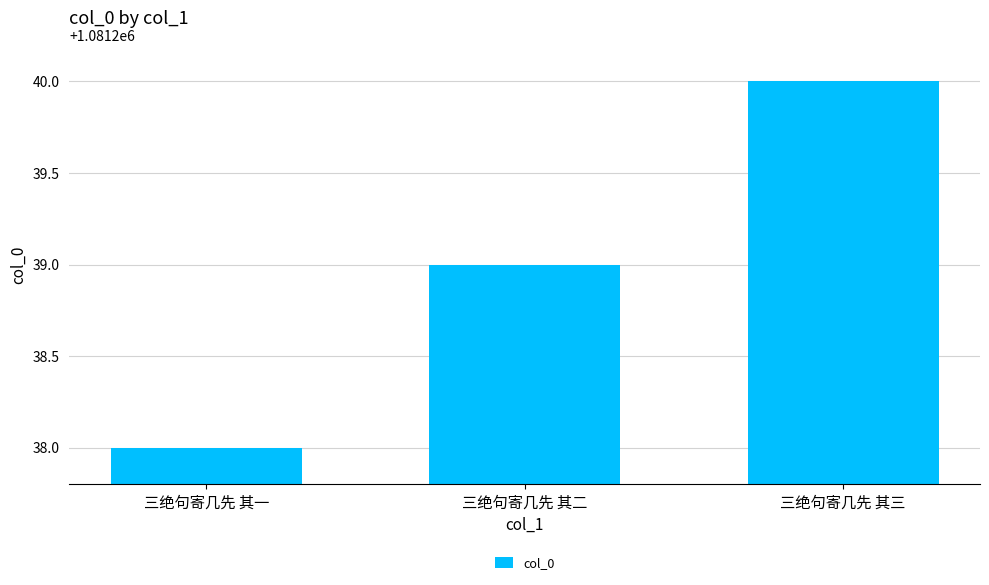

Rank the categories by value from lowest to highest.

三绝句寄几先 其一, 三绝句寄几先 其二, 三绝句寄几先 其三